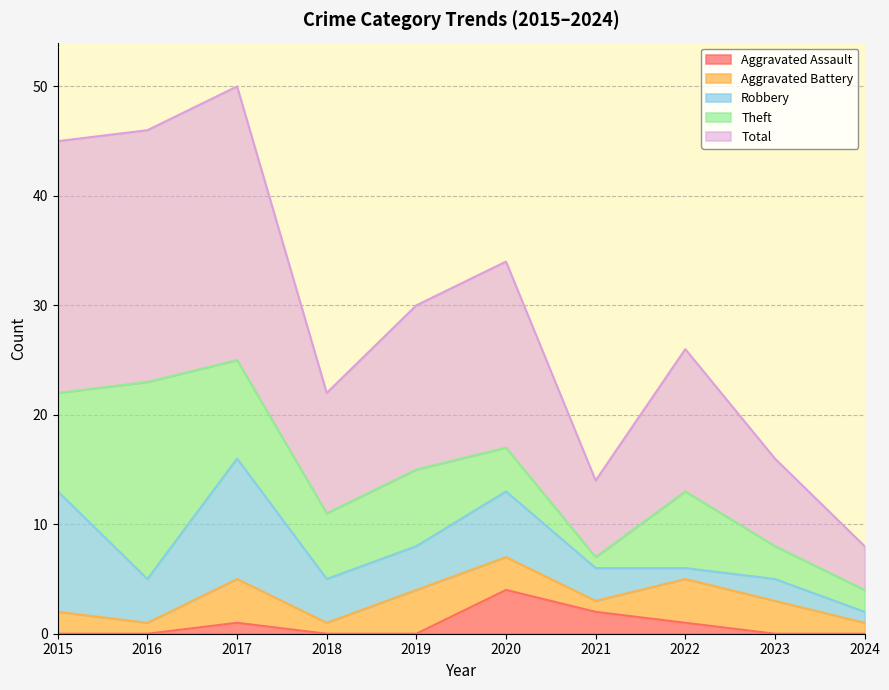

True or false: Aggravated Battery and Theft cross at least once.

False